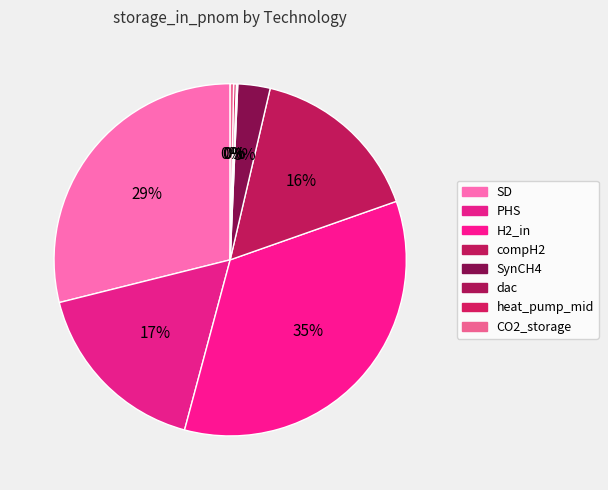

Which category has the biggest portion of the pie?

H2_in